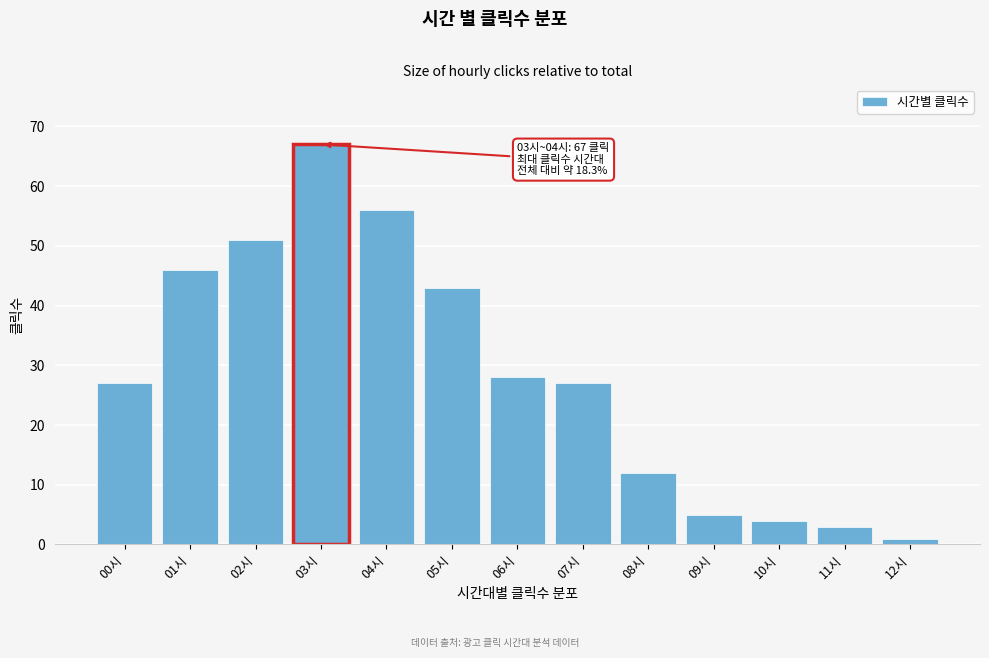

Reading left to right, extract all data points from this chart.

27	46	51	67	56	43	28	27	12	5	4	3	1